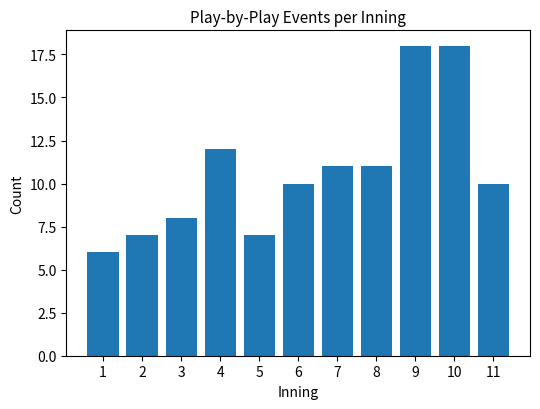

Reading left to right, list all the values displayed in this chart.

6	7	8	12	7	10	11	11	18	18	10